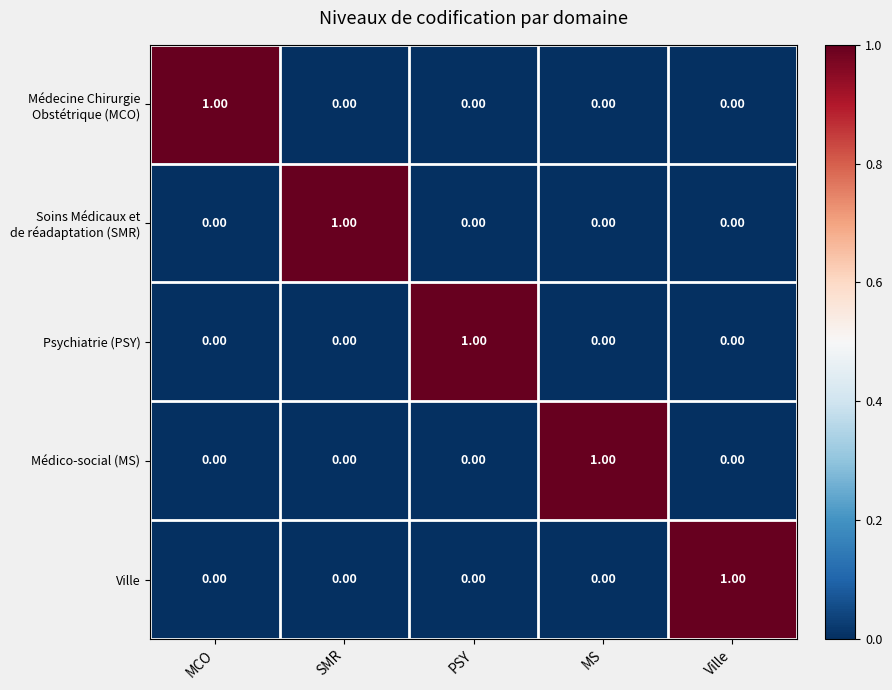

What is the total value across all series at MS?

1